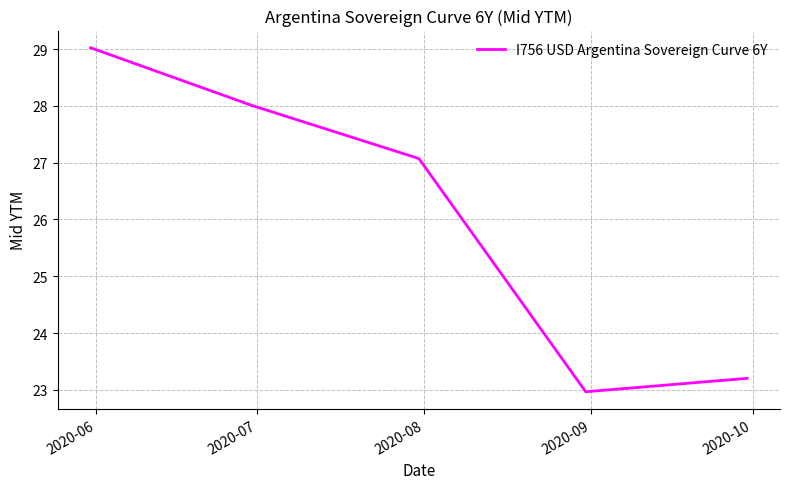

What is the maximum value shown in the chart?

29.0